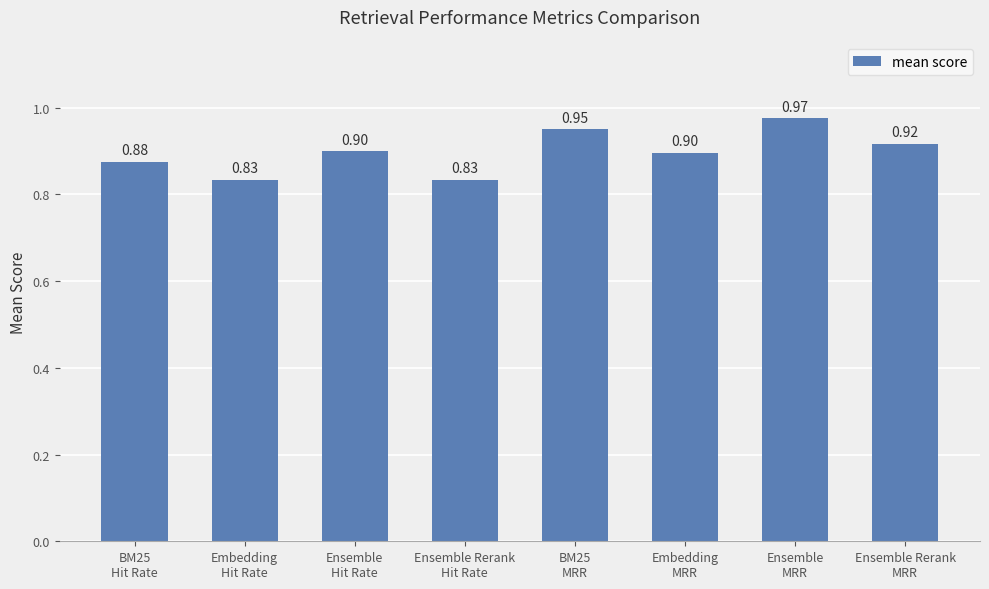

How many data points does each series have?

8